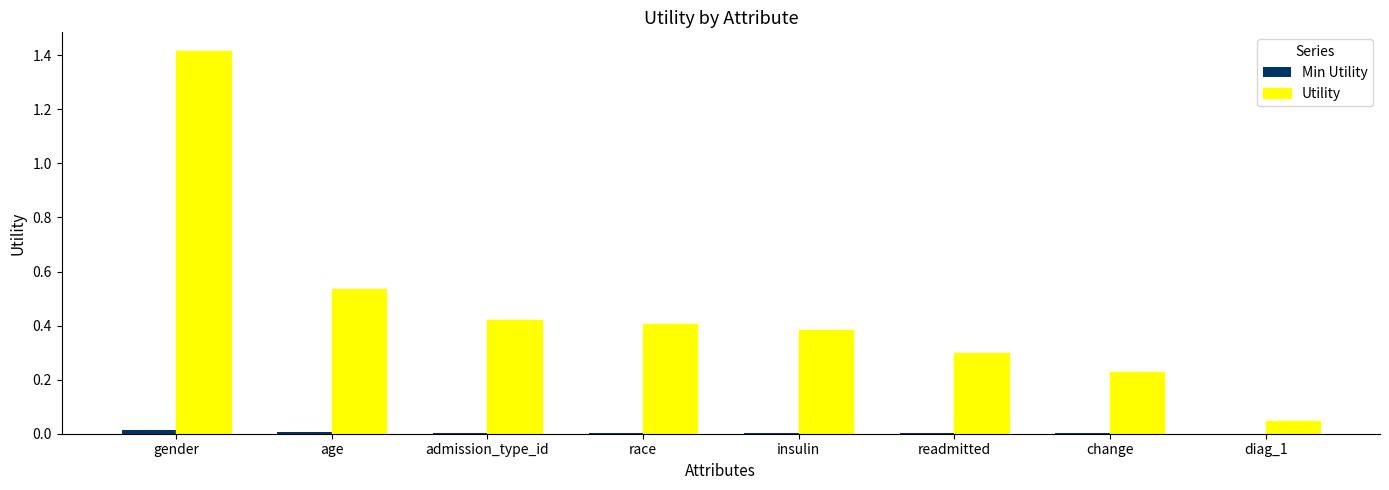

What is the sum of all Utility values?

3.7